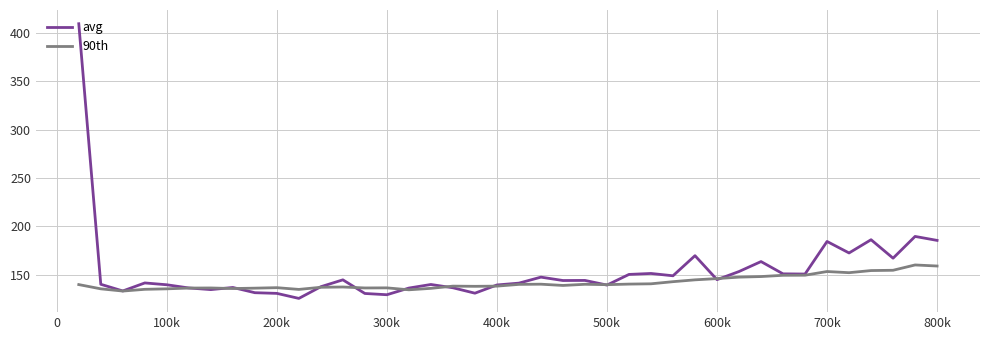

Which series has the widest spread of values?

avg